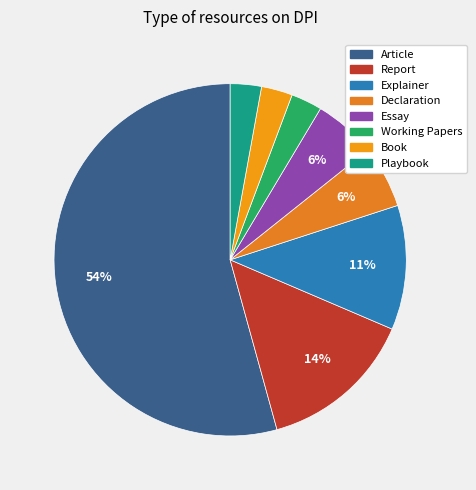

How many slices are in this pie chart?

8